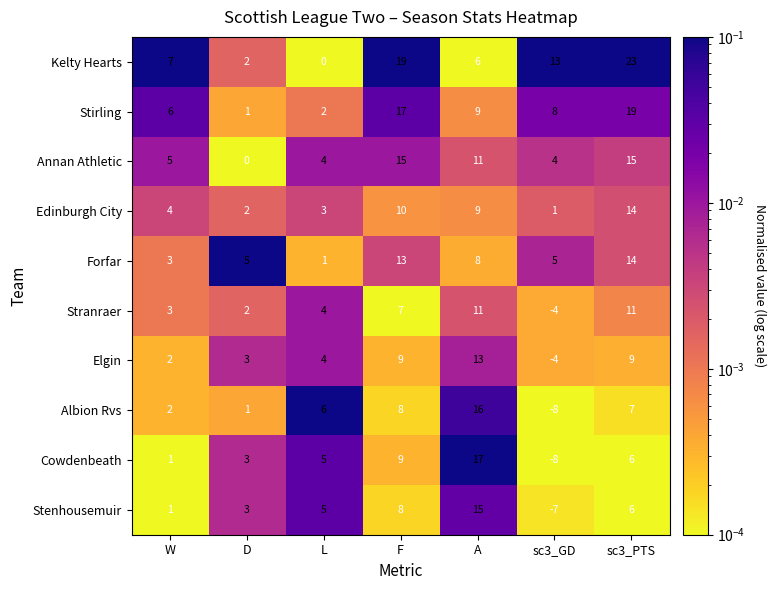

What is the difference between the highest and lowest values at sc3_GD?

21